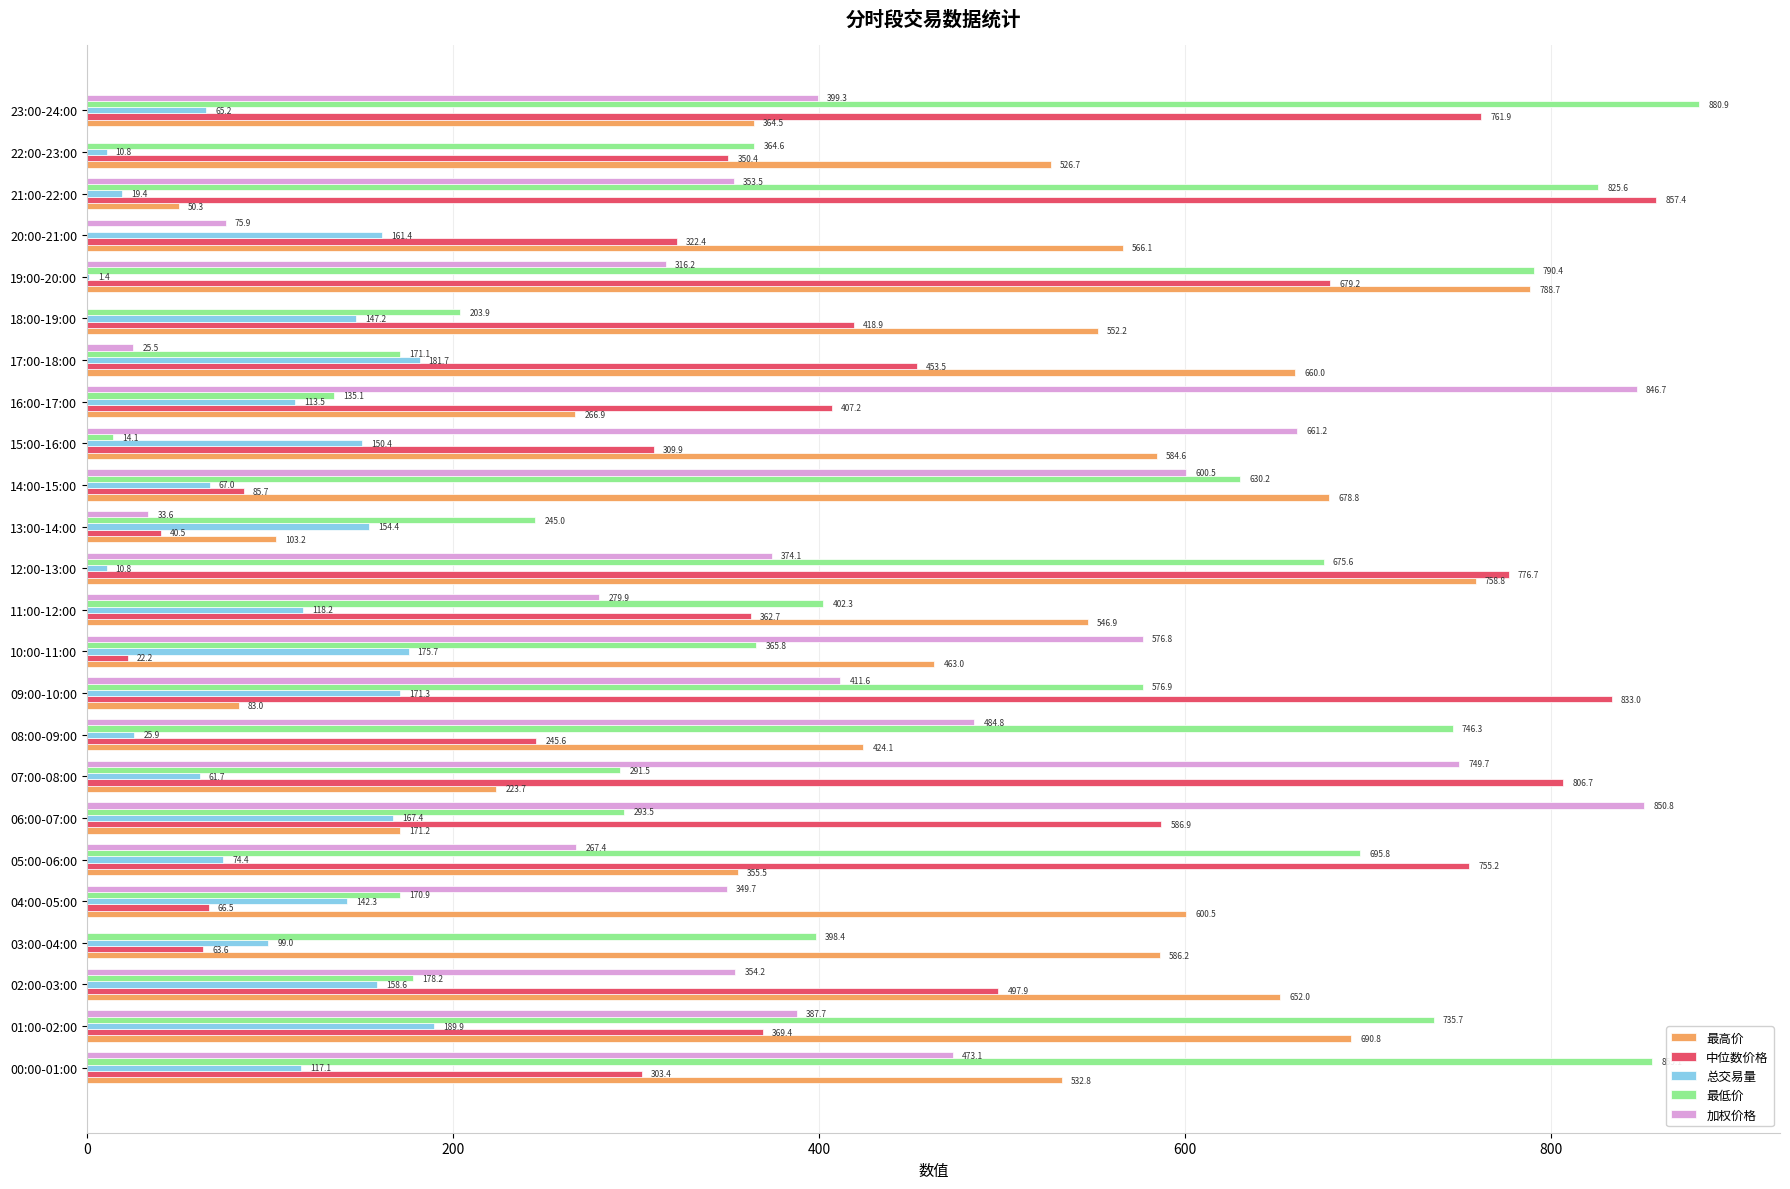

What is the greatest value displayed?

880.9